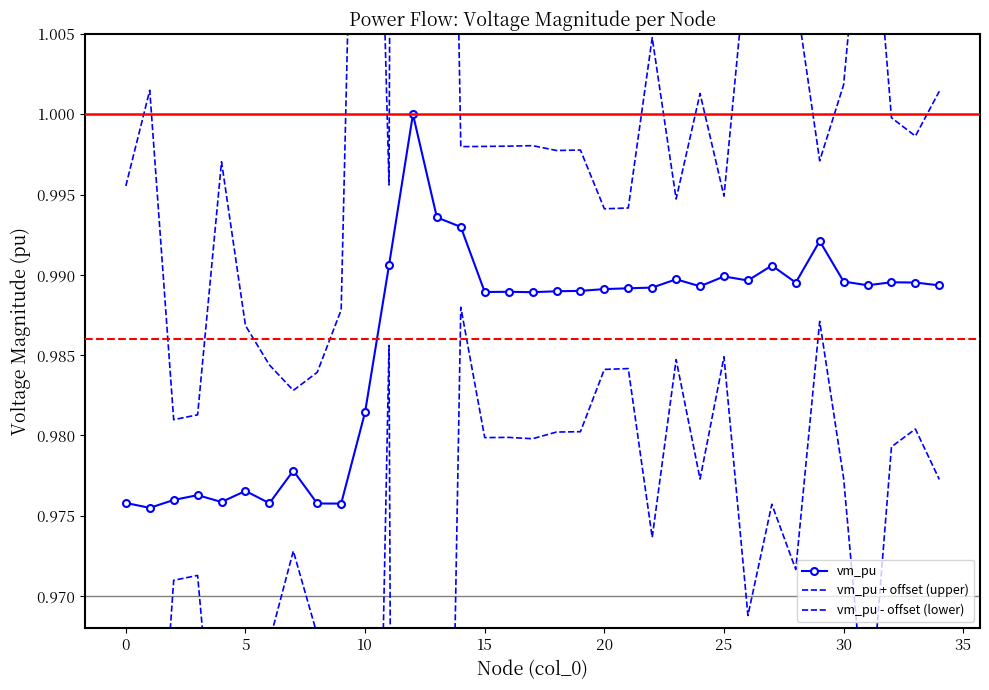

What is the lowest value of the vm_pu series?

1.0